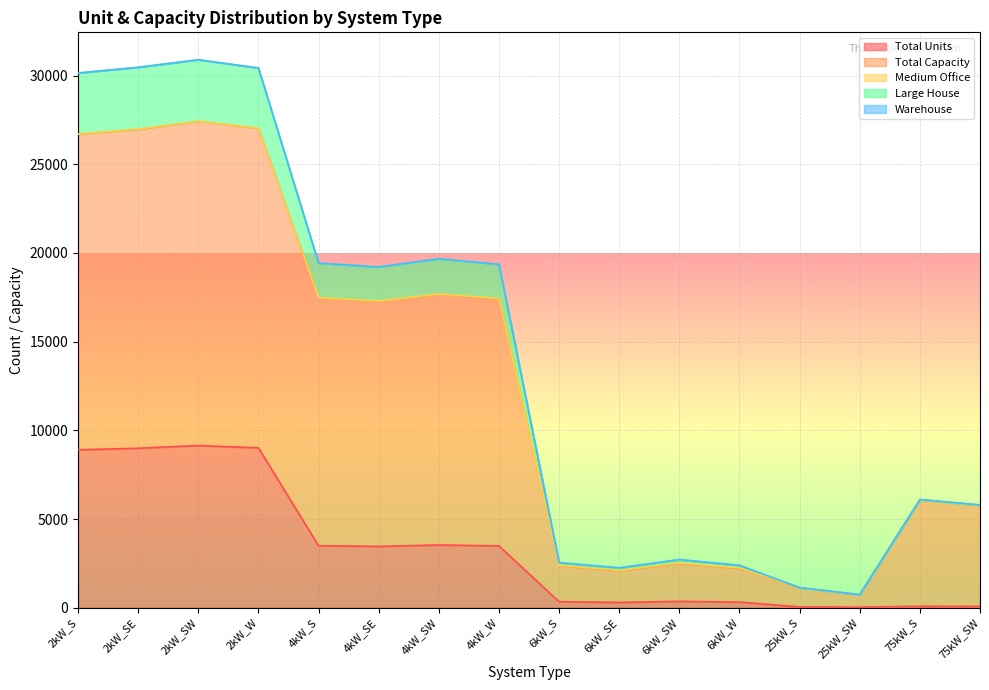

True or false: Total Units and Large House cross at least once.

False